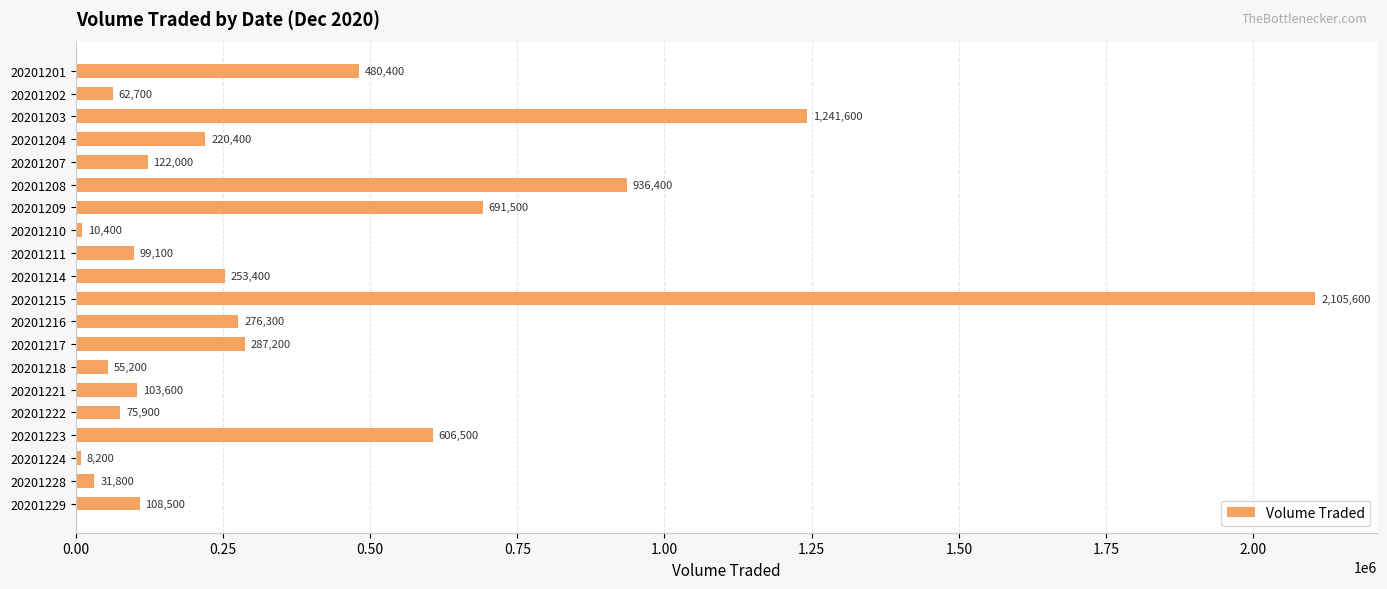

How many data points are less than 220400?

10